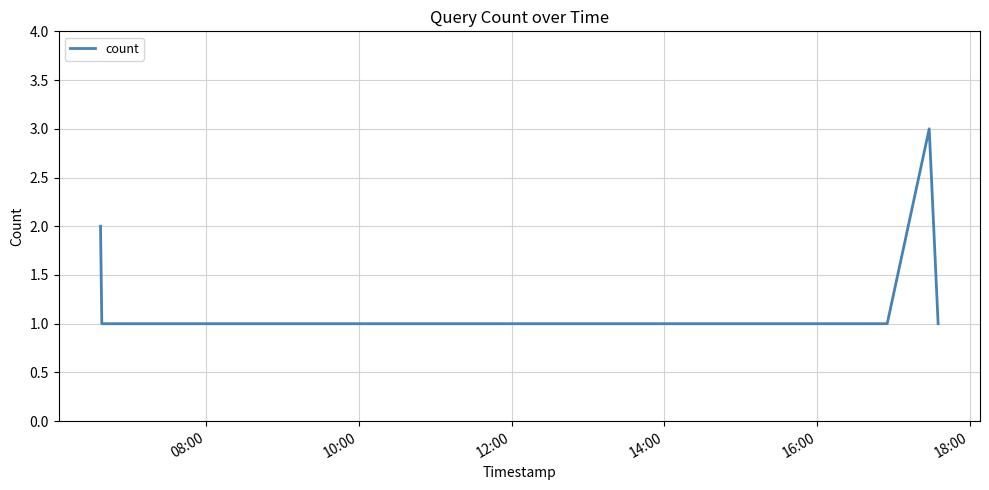

True or false: the data has more than 0 interior local peaks.

True